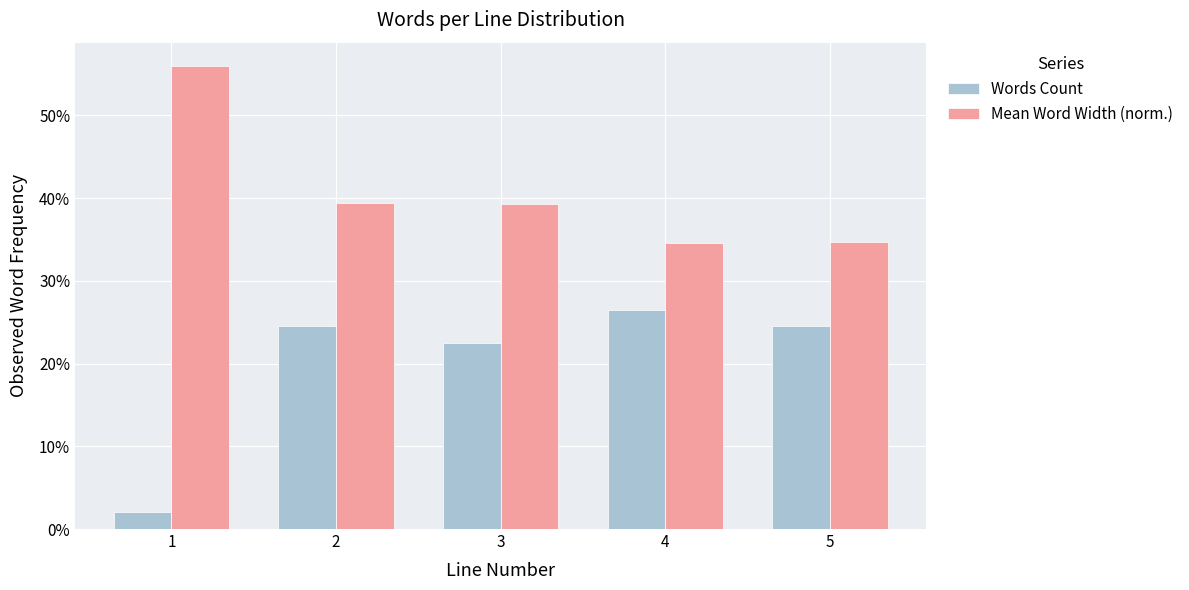

What are all the series names shown in the legend?

Words Count, Mean Word Width (norm.)